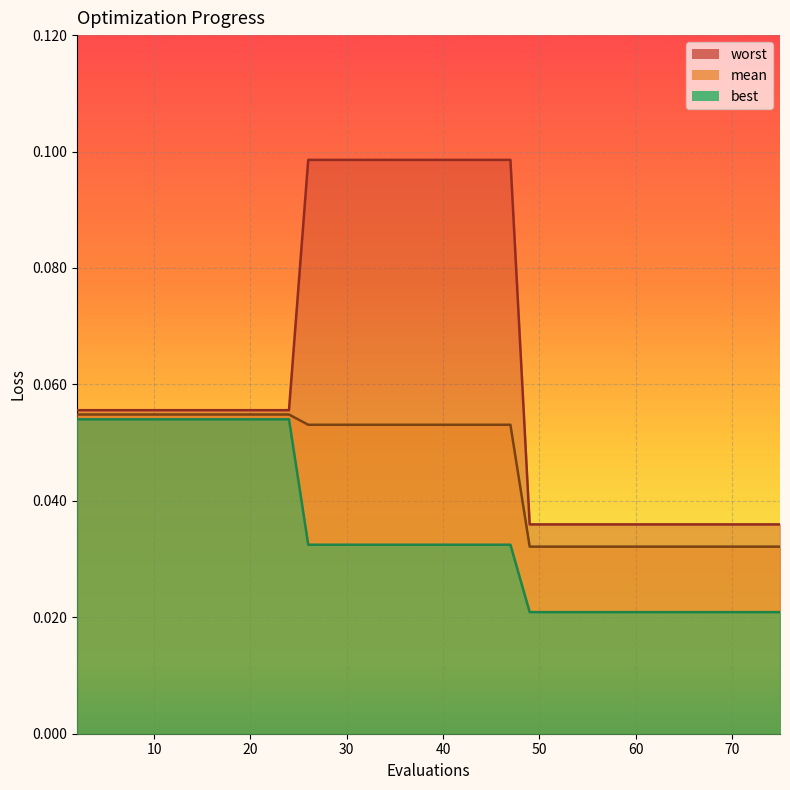

True or false: mean and best cross at least once.

False